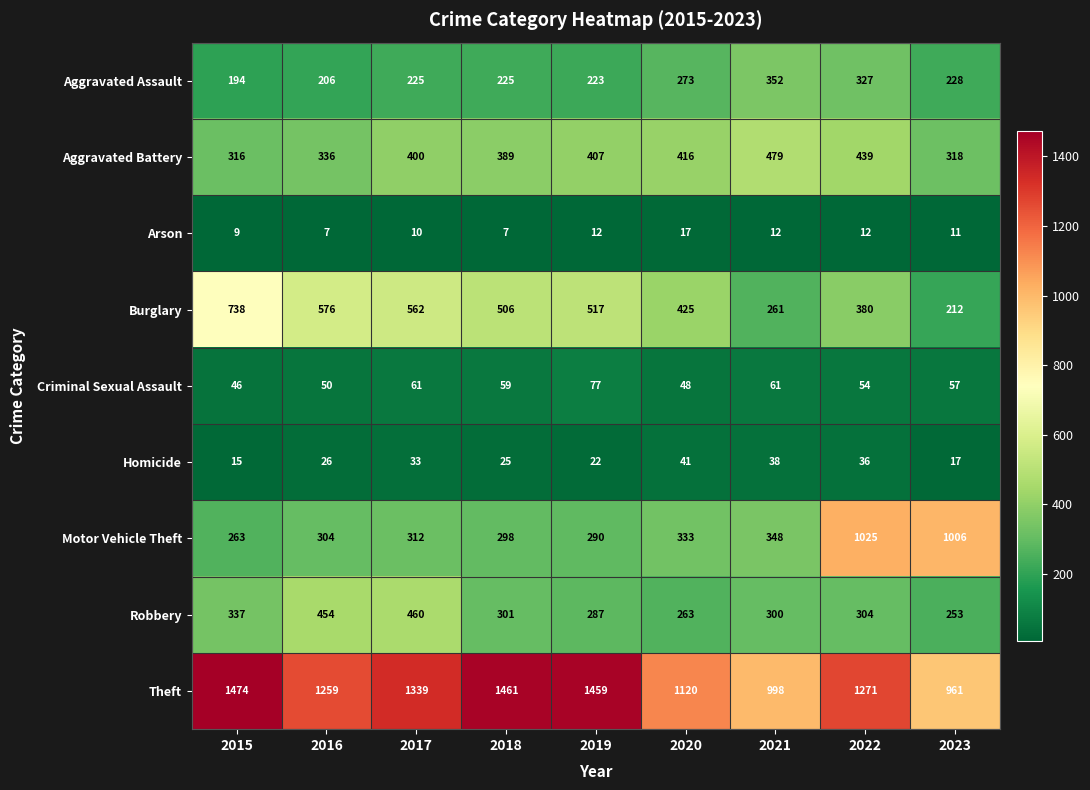

Which series has the widest spread of values?

Motor Vehicle Theft